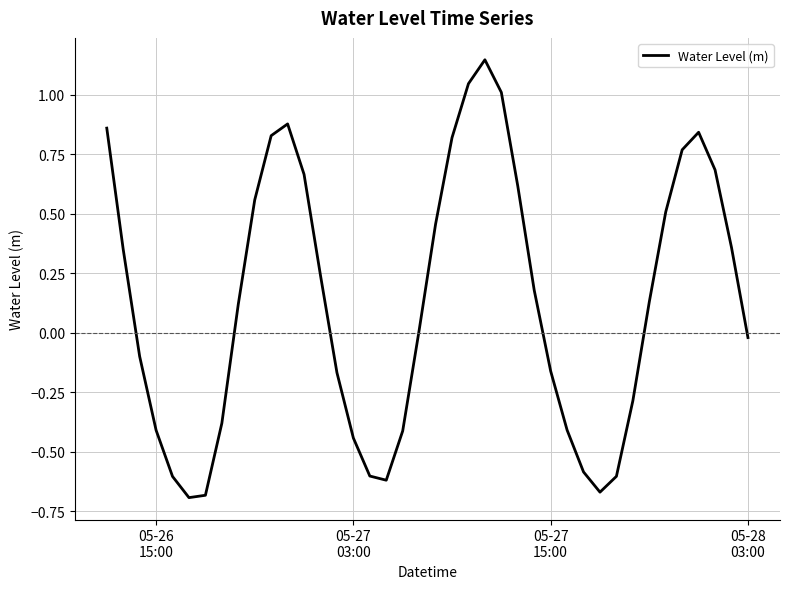

How many lines are shown in the chart?

1